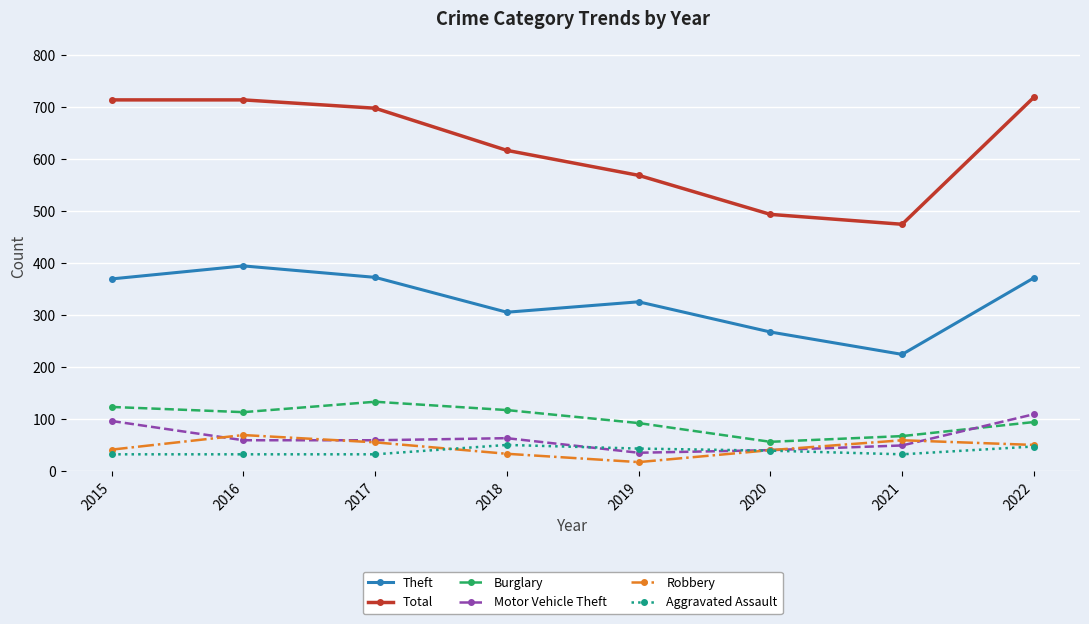

In Burglary, how many points are higher than both neighbors (excluding endpoints)?

1